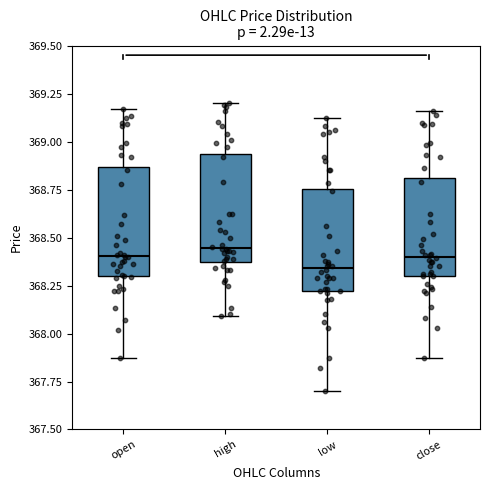

Reading left to right, read every box against the y-axis: the position of its median line, the range the box covers, and the ends of its whiskers. The values are not printed on the chart, so give them approximately, as read against the axis.

open: median 368.40, box 368.30 to 368.85, whiskers 367.85 to 369.15
high: median 368.45, box 368.35 to 368.95, whiskers 368.10 to 369.20
low: median 368.35, box 368.20 to 368.75, whiskers 367.70 to 369.10
close: median 368.40, box 368.30 to 368.80, whiskers 367.85 to 369.15